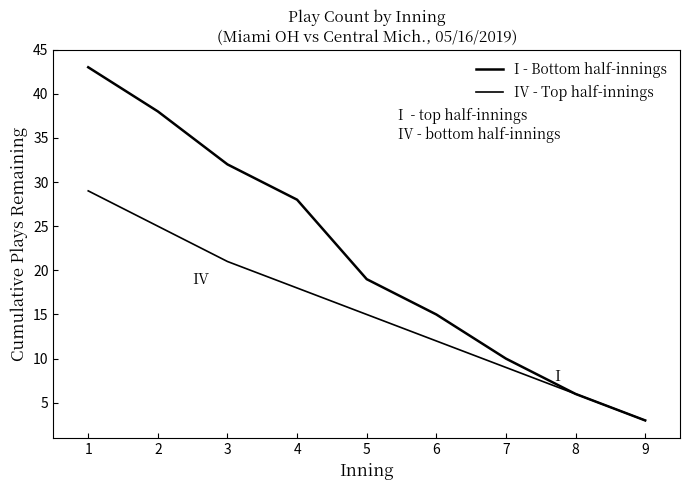

What value does the IV - Bottom half-innings series have at 6, to the nearest 10?

10